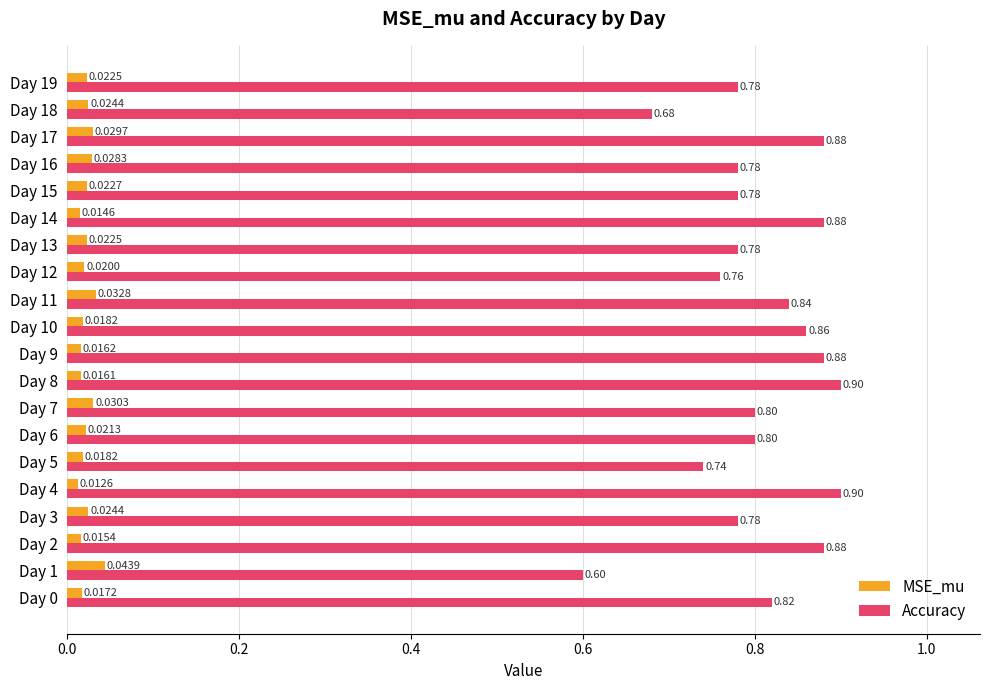

Which series has the largest total across all categories?

Accuracy